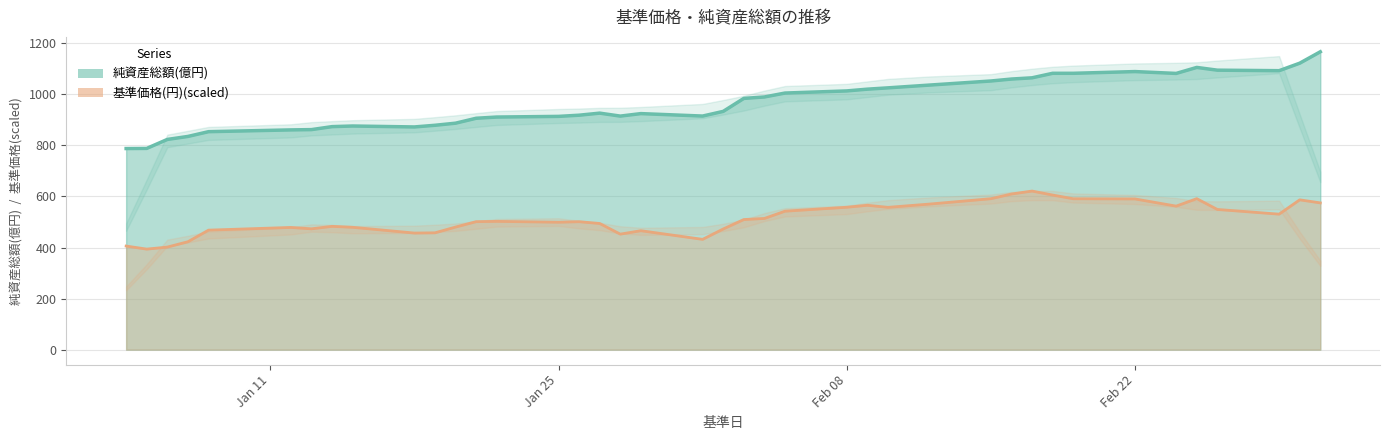

Which category has the highest value across all series?

2021/03/03